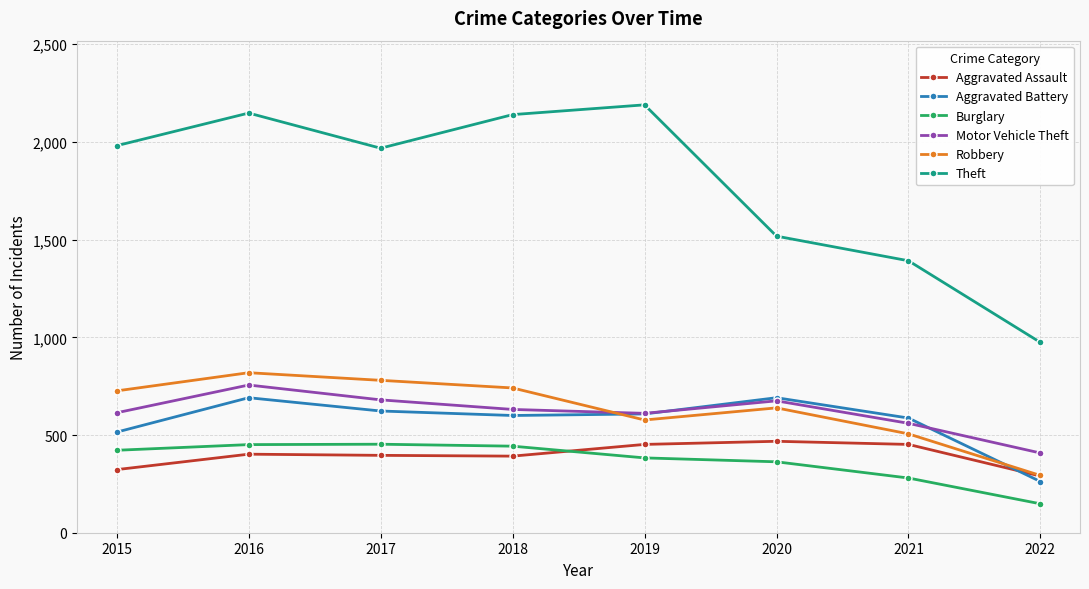

Which category has the highest value in the Robbery series?

2016